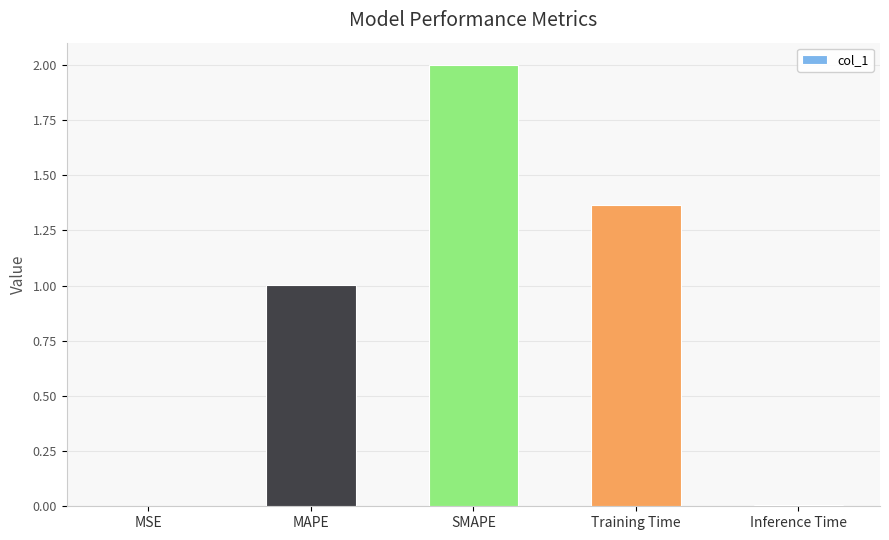

What is the sum of the values at Training Time and SMAPE?

3.4